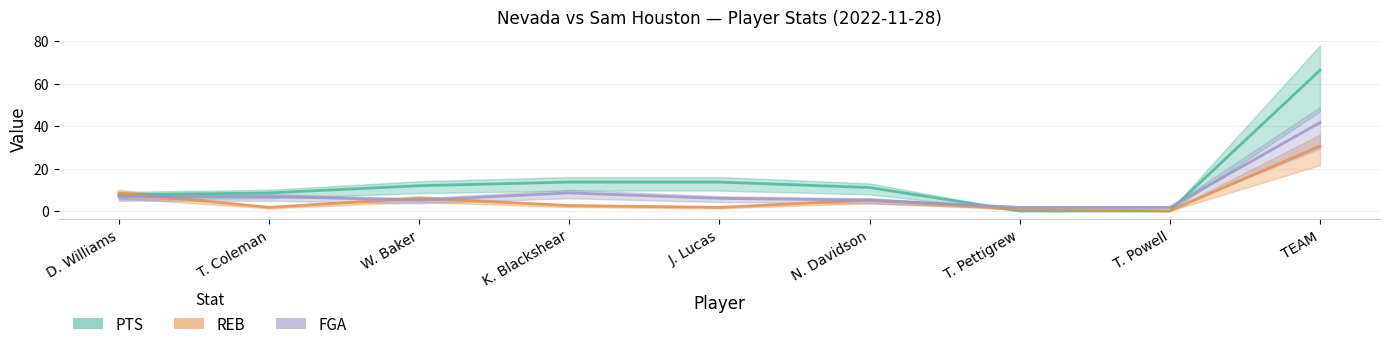

List the labels in order of REB value, smallest first.

T. Powell, T. Pettigrew, T. Coleman, J. Lucas, K. Blackshear, N. Davidson, W. Baker, D. Williams, TEAM